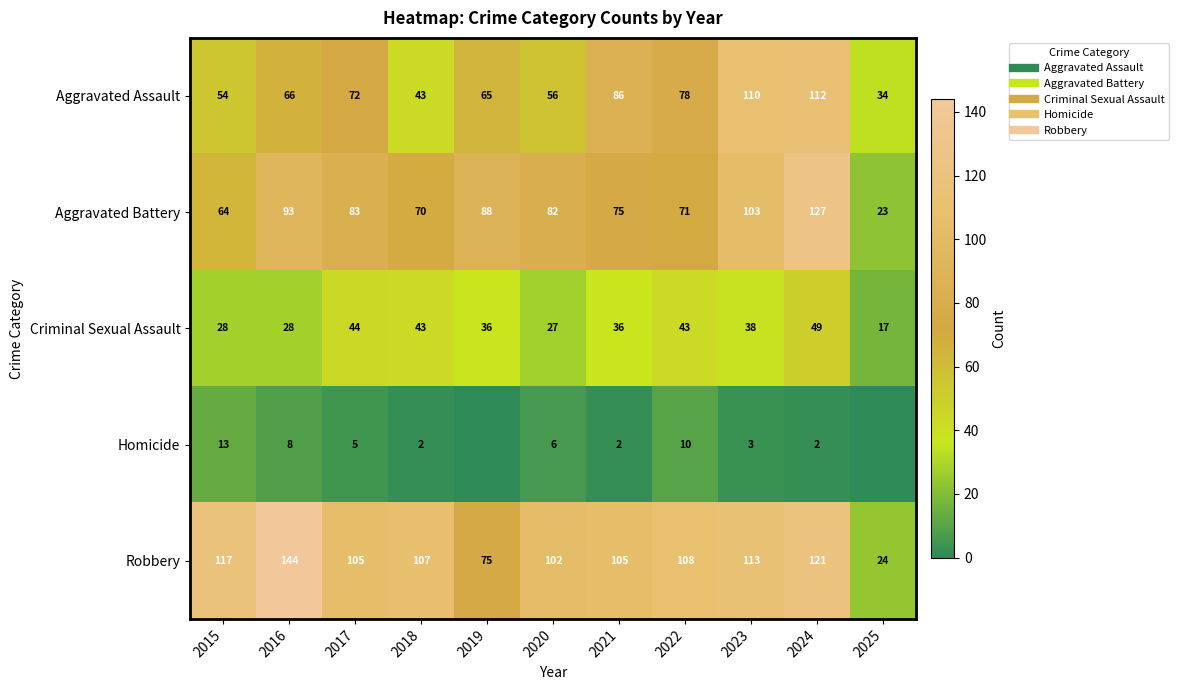

At how many categories does at least one series exceed 66?

10